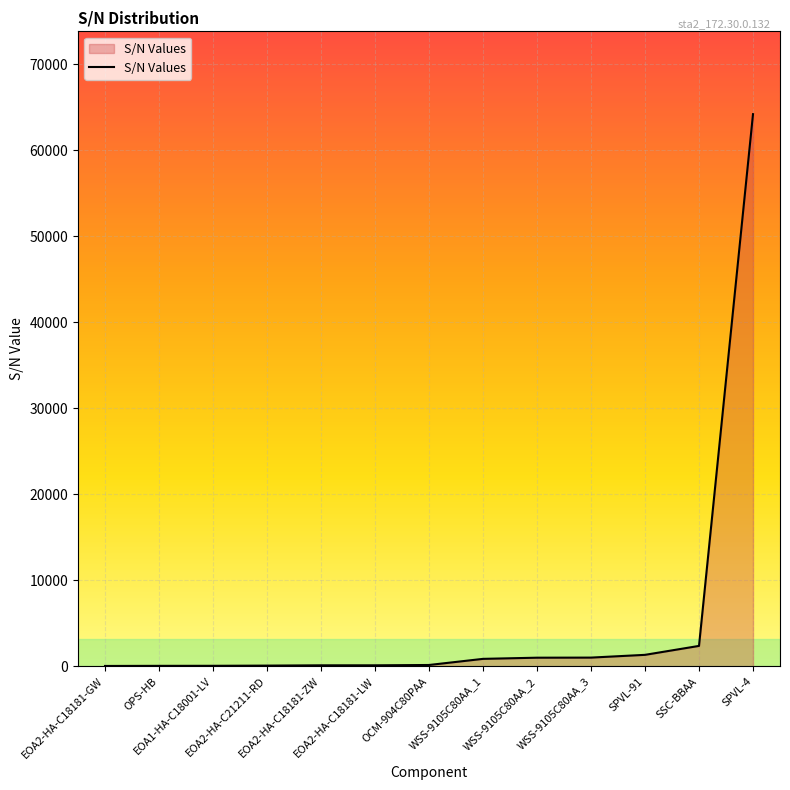

What is the difference between the maximum and minimum values?

64141